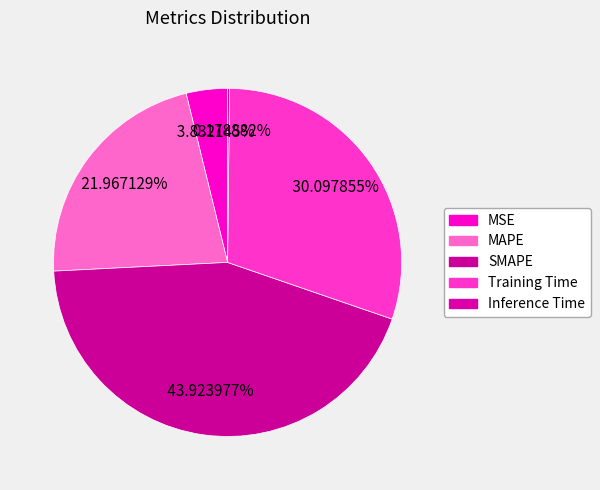

Is there any slice that represents more than half of the pie?

No